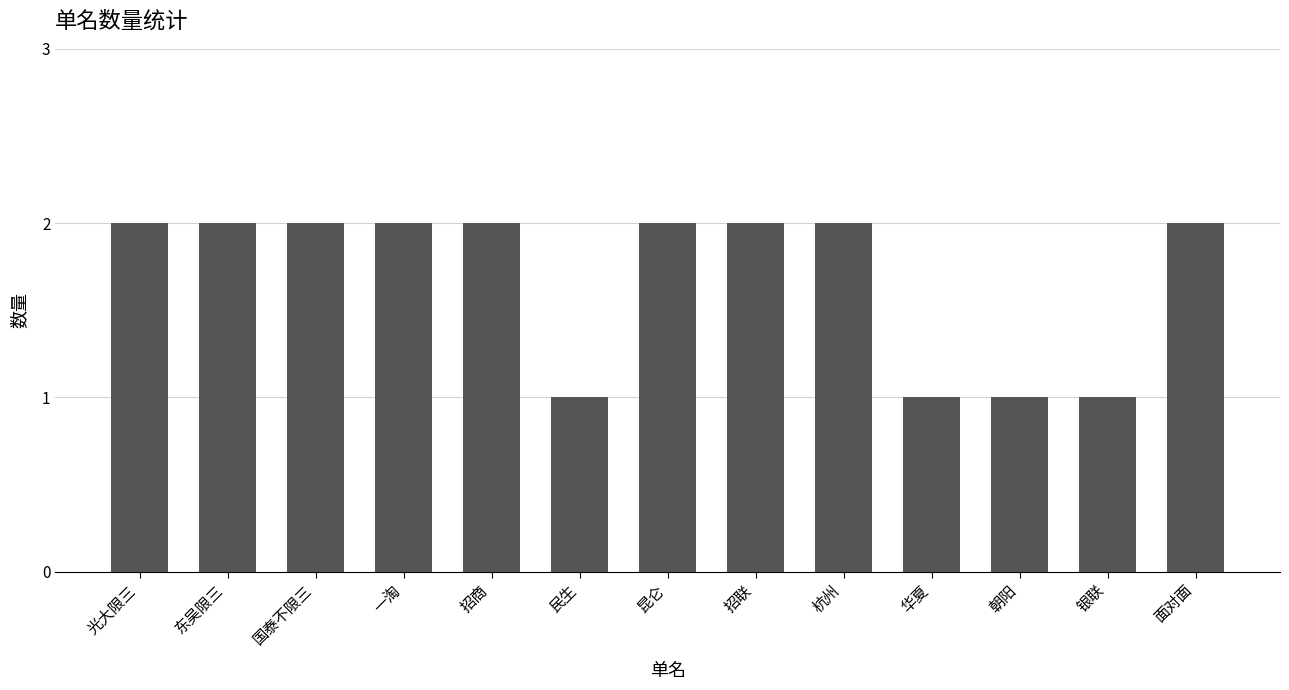

What is the value of the 11th bar from the left?

1